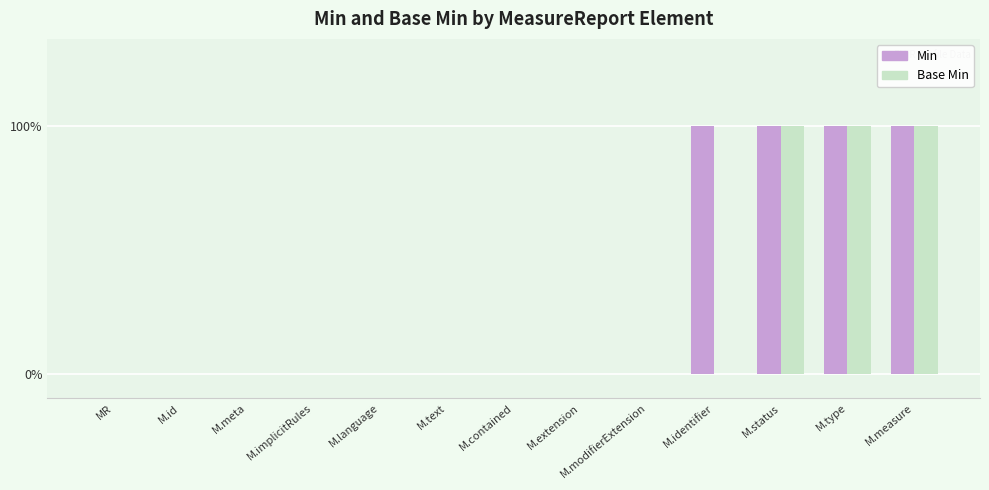

True or false: Min has a value of 0 at M.extension.

False